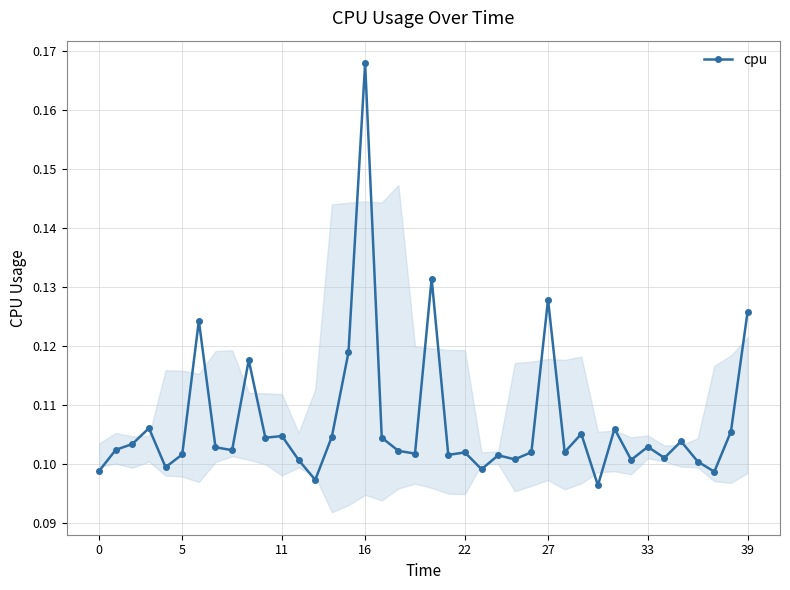

How many values are between 0 and 1?

40